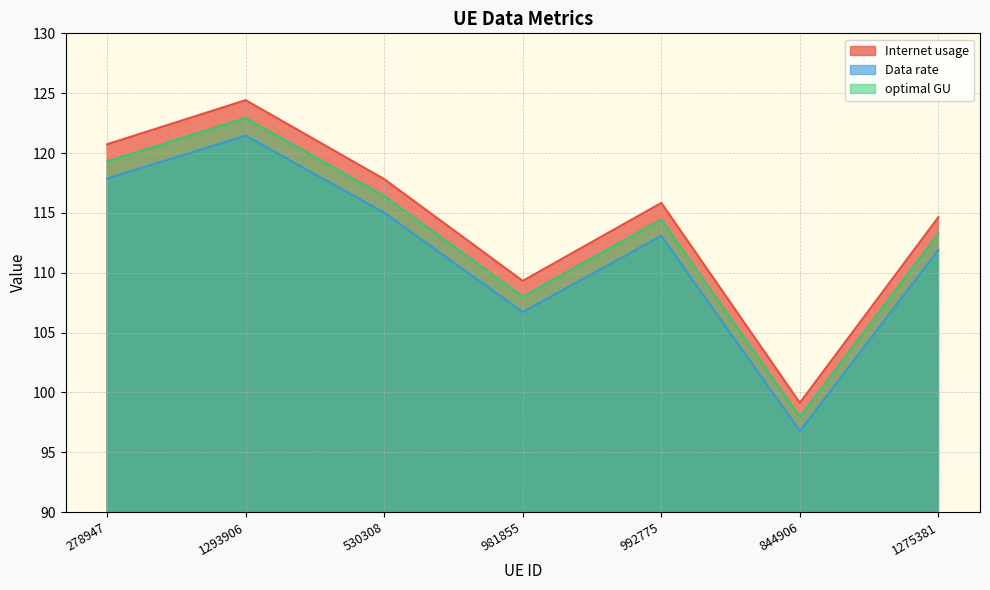

The optimal GU series shows 64.0 at 1293906. True or false?

False